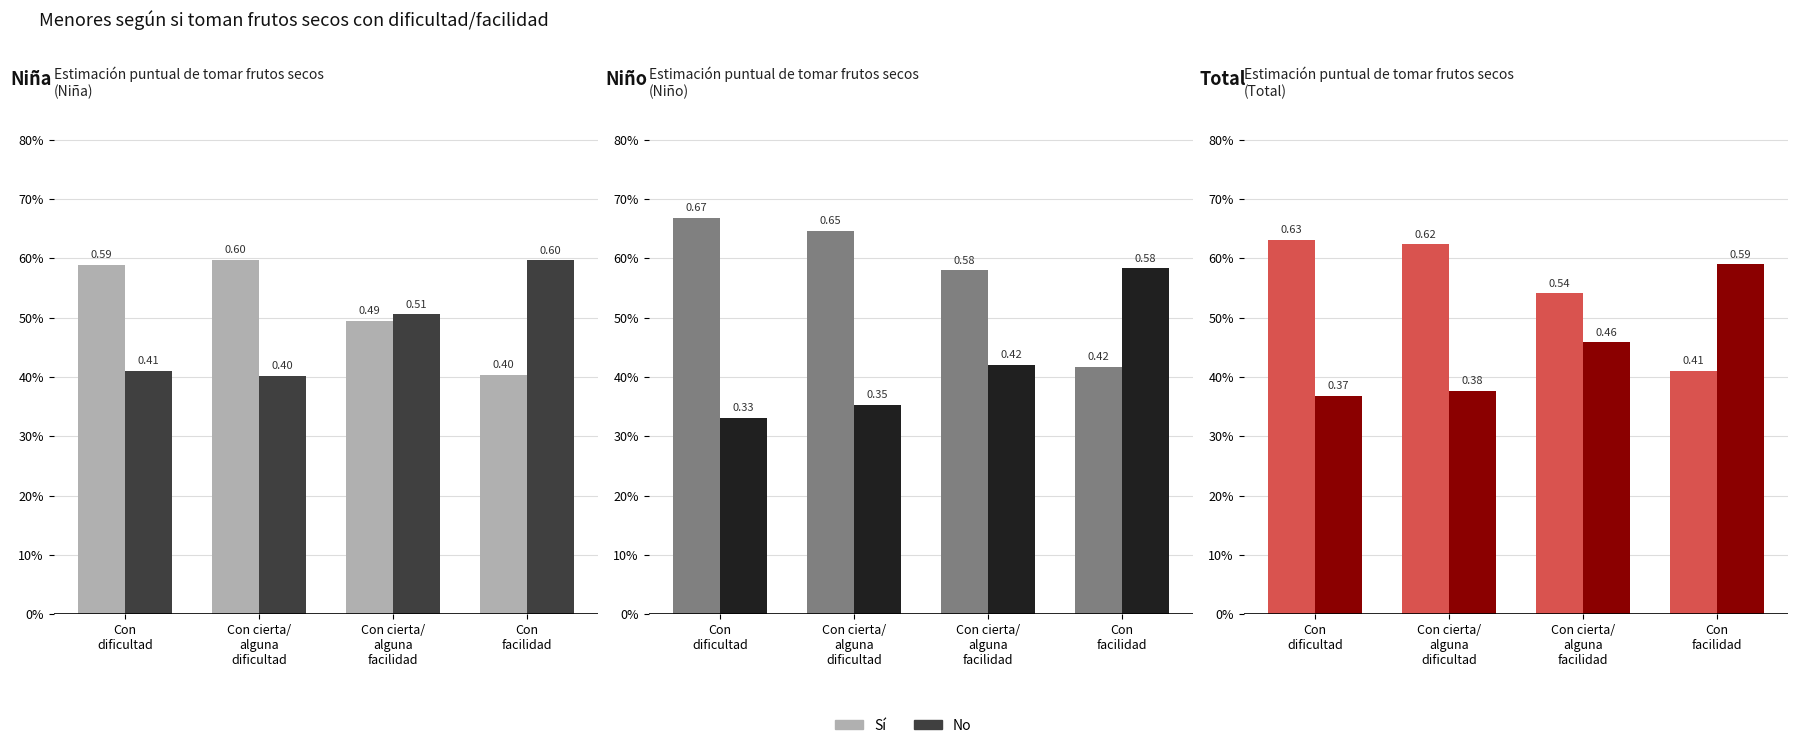

What is the difference between the second highest and second lowest values in the No series?

0.1